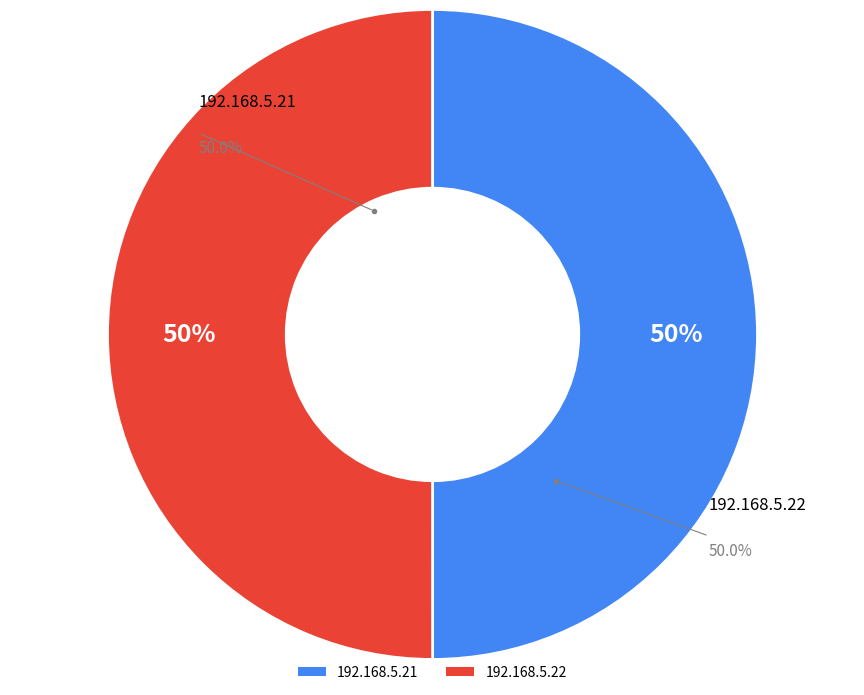

Rank the categories by value from highest to lowest.

192.168.5.22, 192.168.5.21